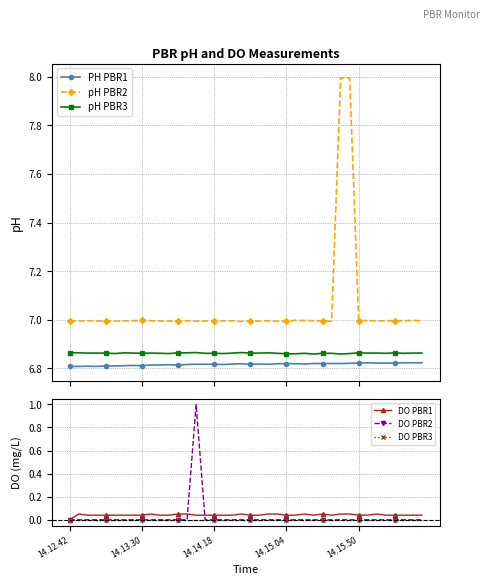

True or false: DO PBR3 and DO PBR1 cross at least once.

False